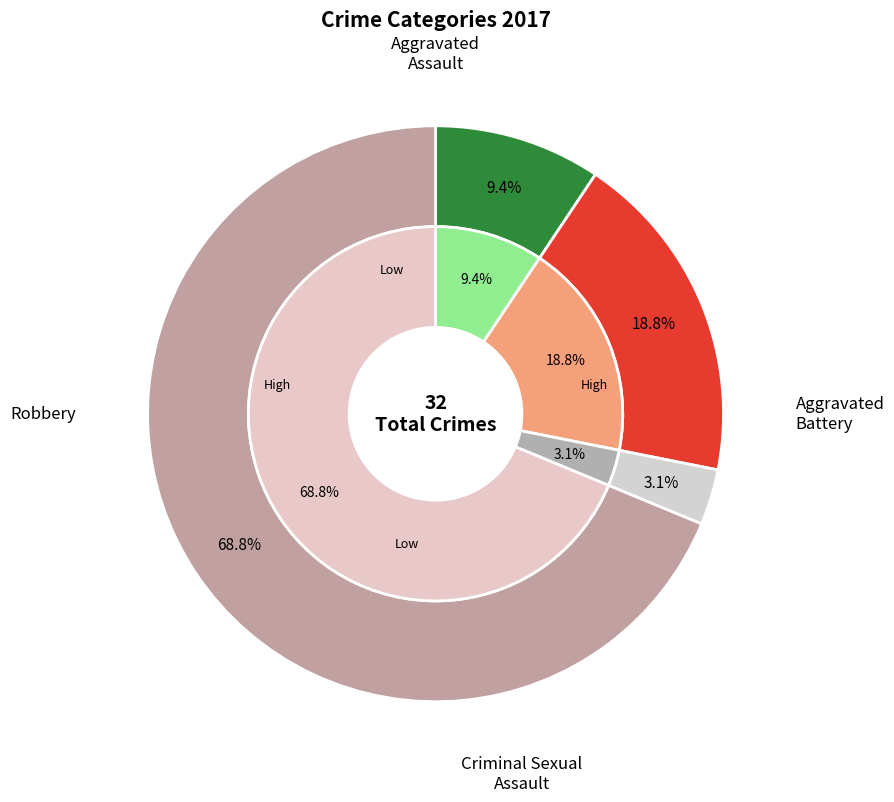

Count the number of slices in the pie.

4